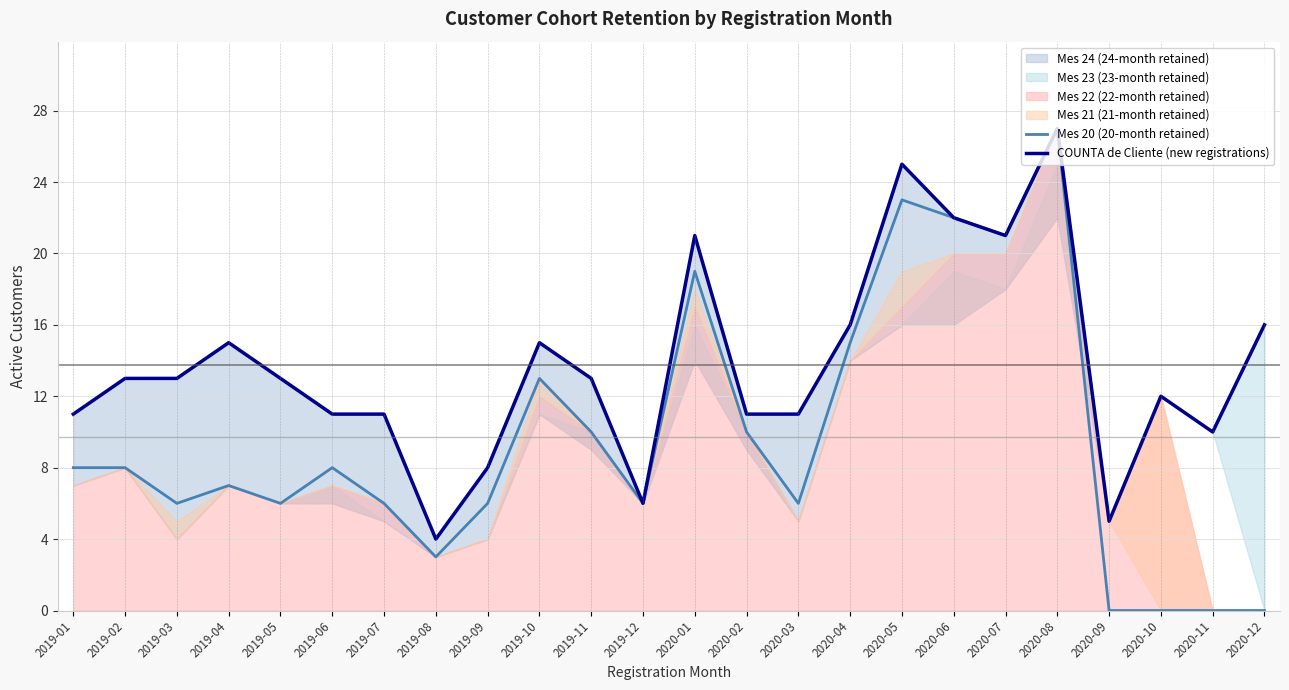

True or false: Mes 20 (20-month retained) has a value of 4 at 2019-06.

False